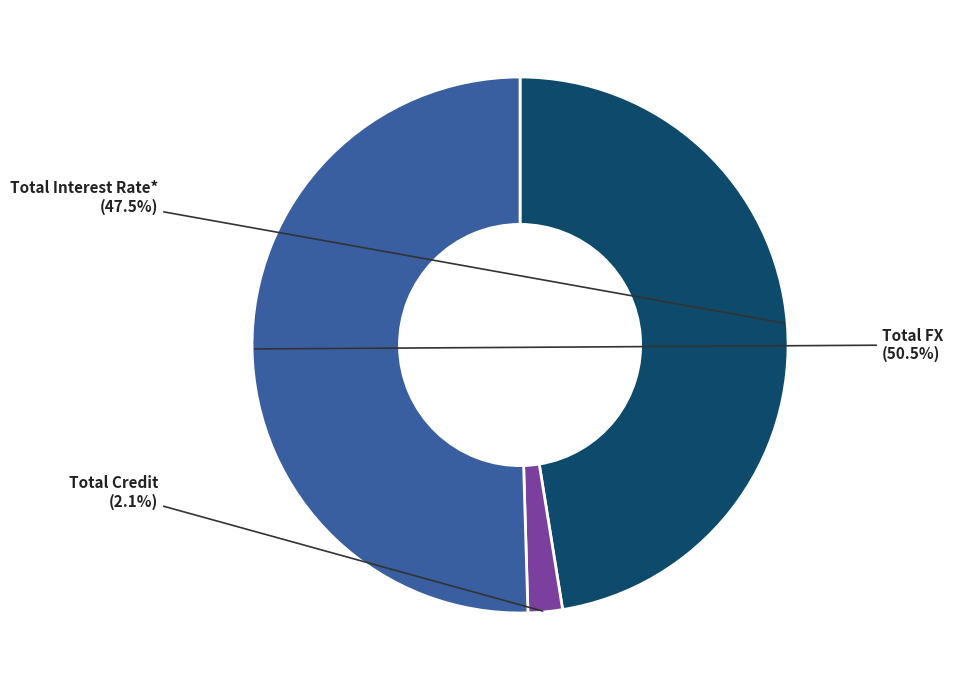

To the nearest percent, what is the combined percentage of Total Credit and Total FX?

53%